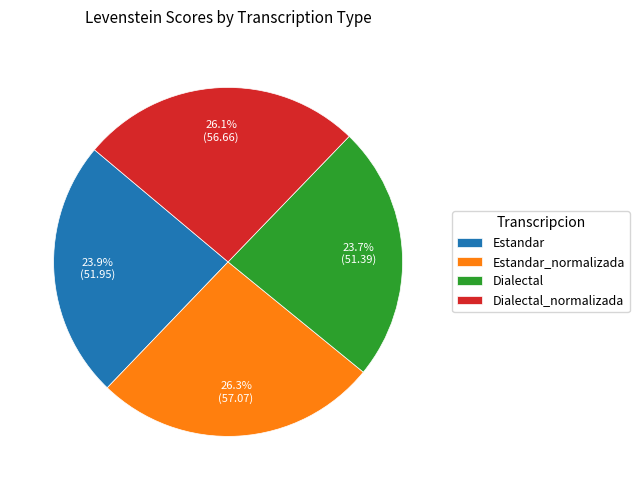

Approximately how many times larger is the value at Estandar compared to Dialectal_normalizada?

0.9